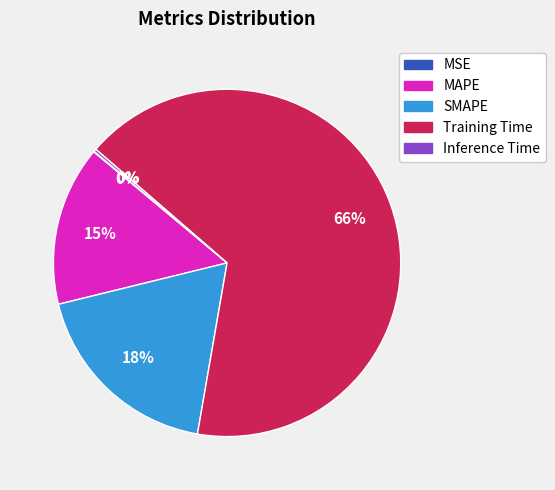

What percentage is the SMAPE slice, to the nearest percent?

18%